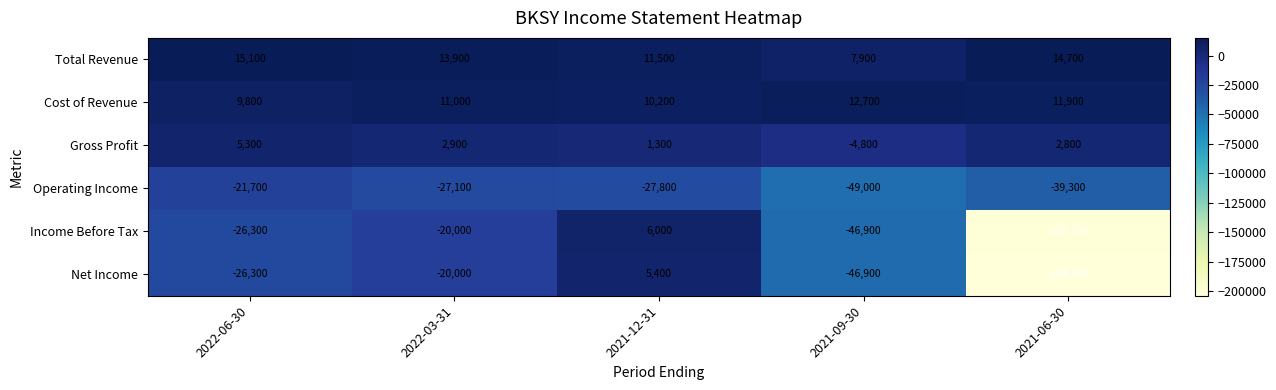

Is it true that Gross Profit equals 4441 at 2022-03-31?

False